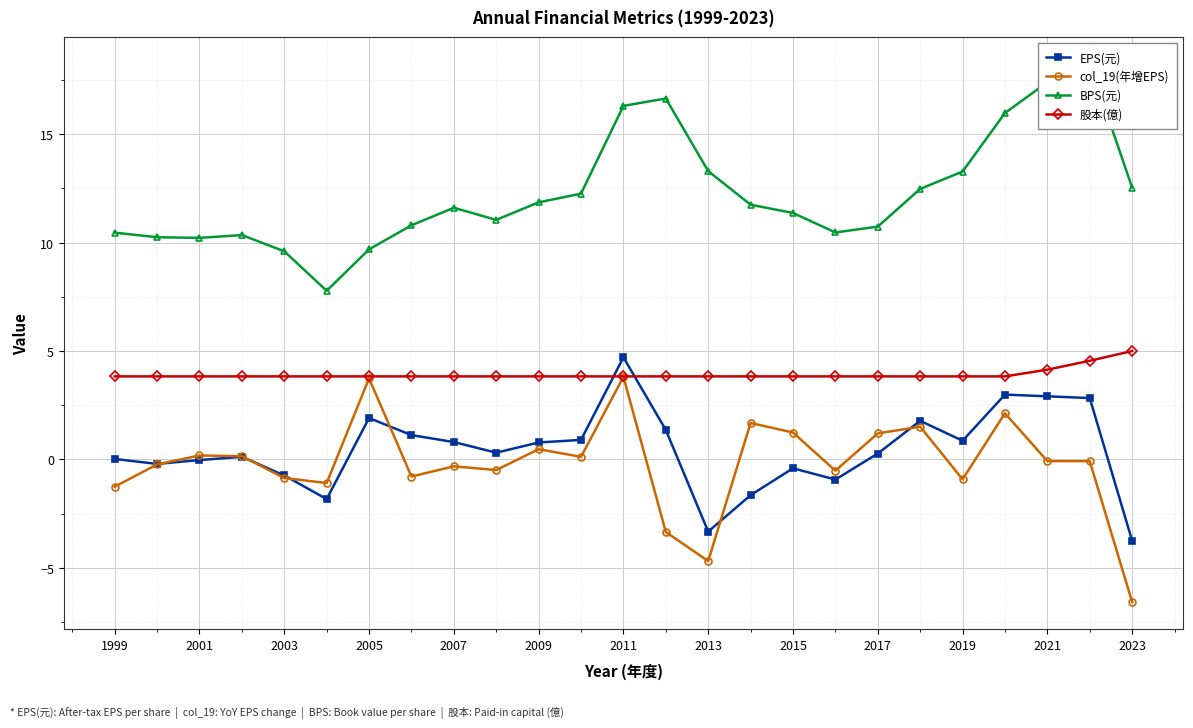

What are all the series names shown in the legend?

EPS(元), col_19(年增EPS), BPS(元), 股本(億)